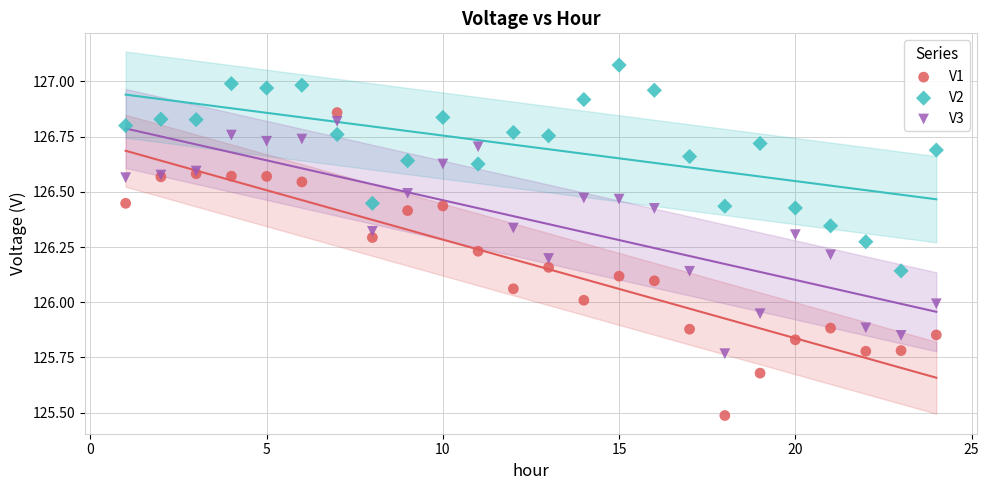

Which series contains the lowest Y value?

V1